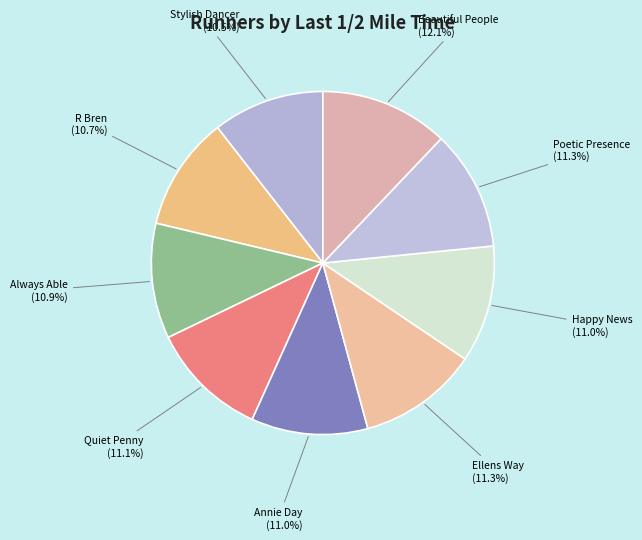

What is the smallest slice in the pie chart?

Stylish Dancer